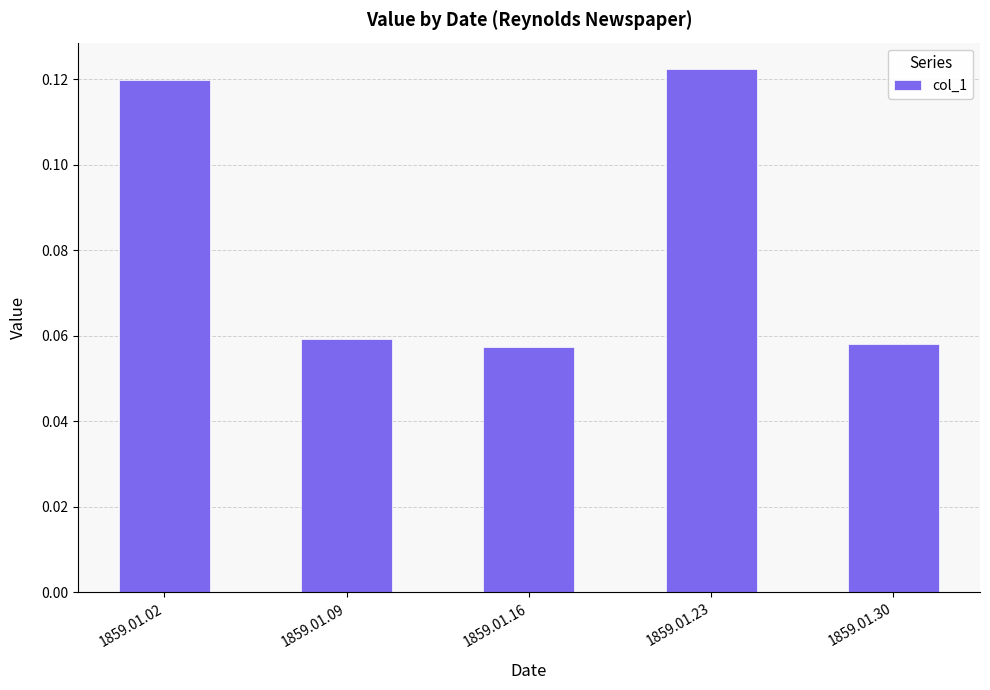

The value at 1859.01.30 is 0.0. True or false?

False